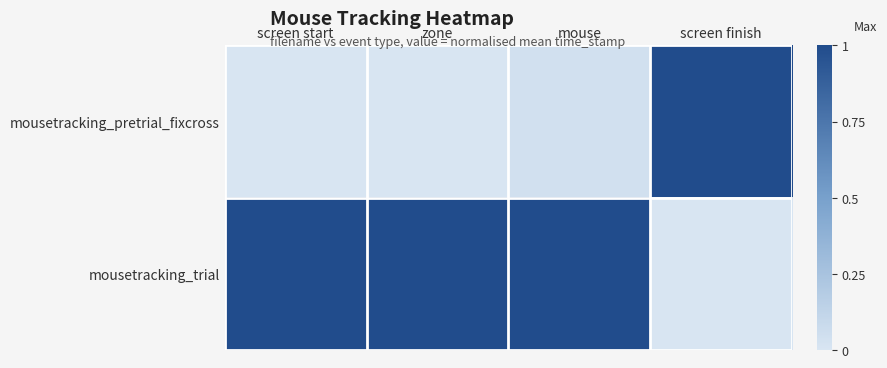

How many series are shown in this chart?

2